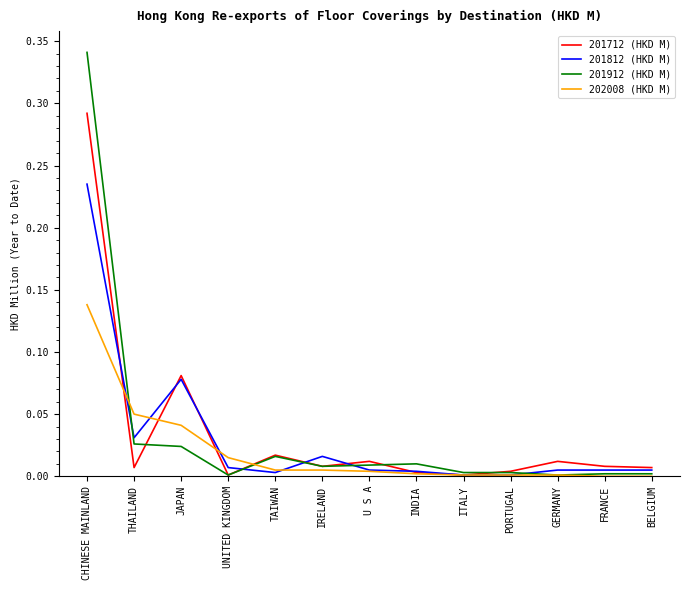

At which category is the sum across all series the highest?

CHINESE MAINLAND